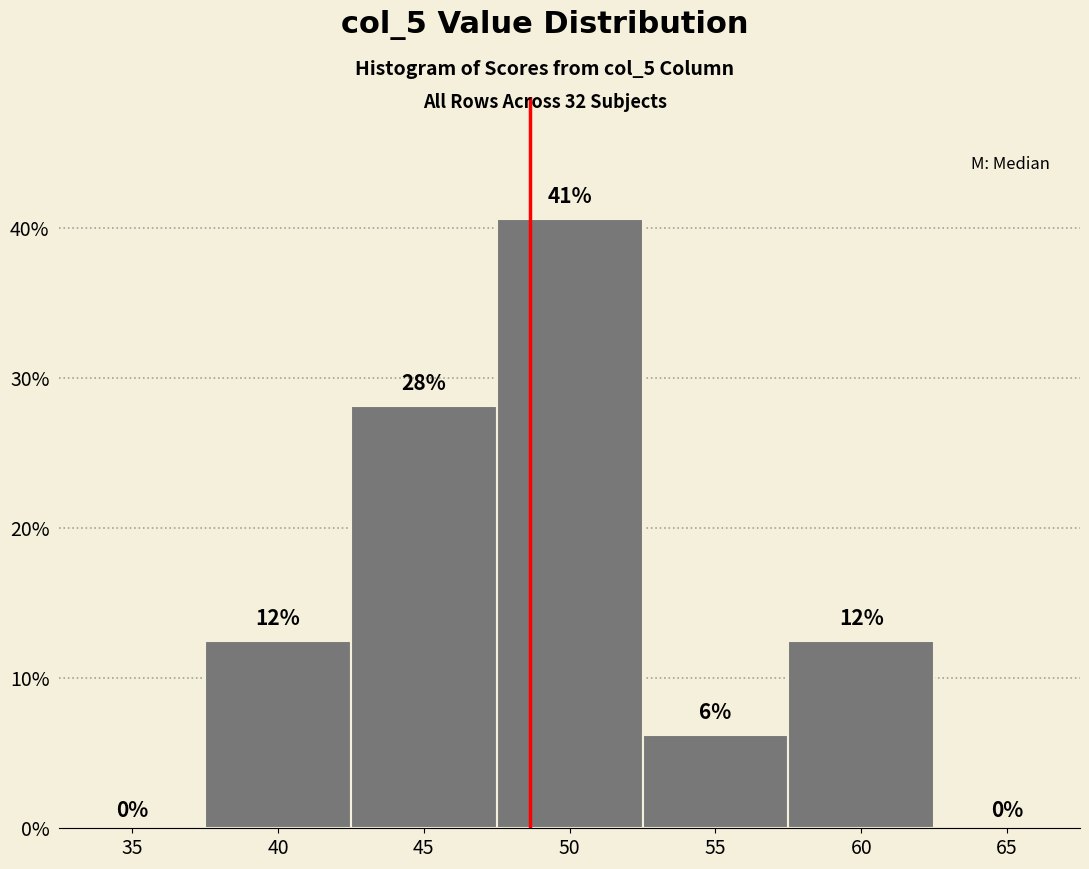

Are the bars horizontal?

No